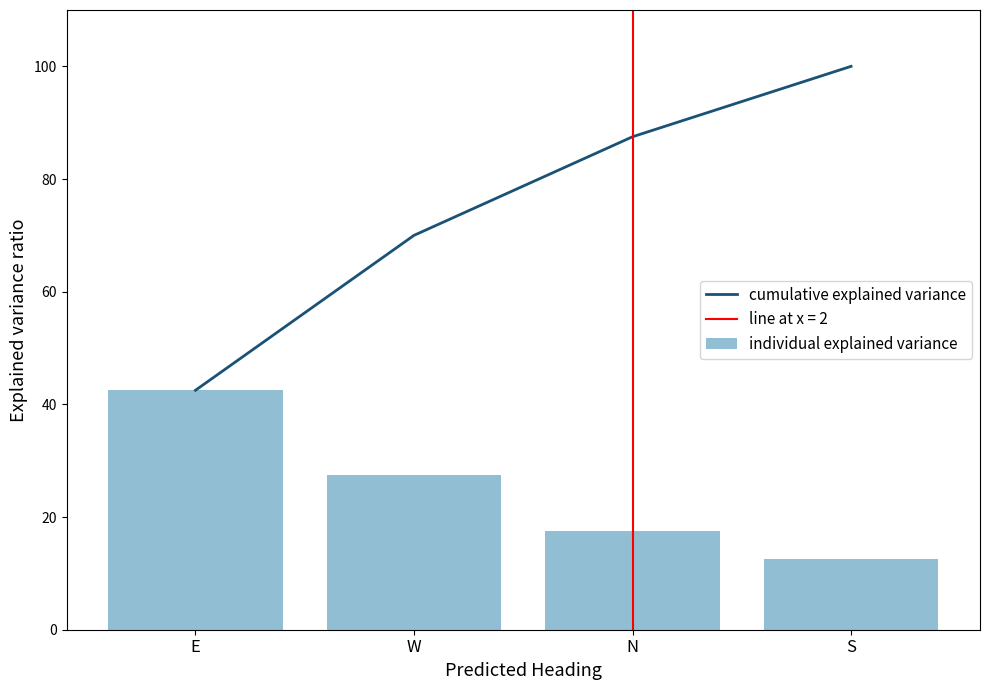

At which label does individual explained variance first exceed 27?

E